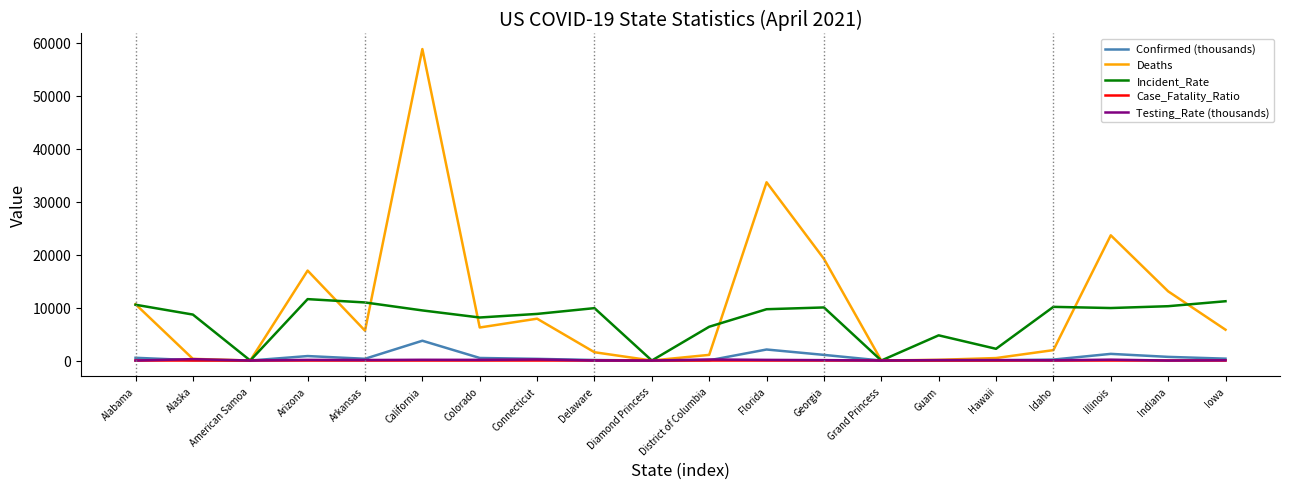

True or false: Incident_Rate has a value of 3040.1 at Alaska.

False